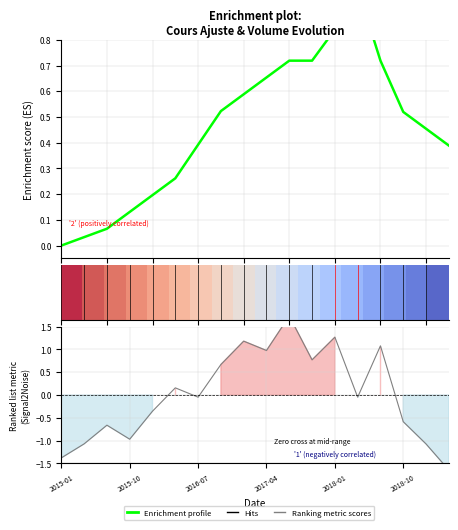

Is this an area chart (filled region under the line)?

No